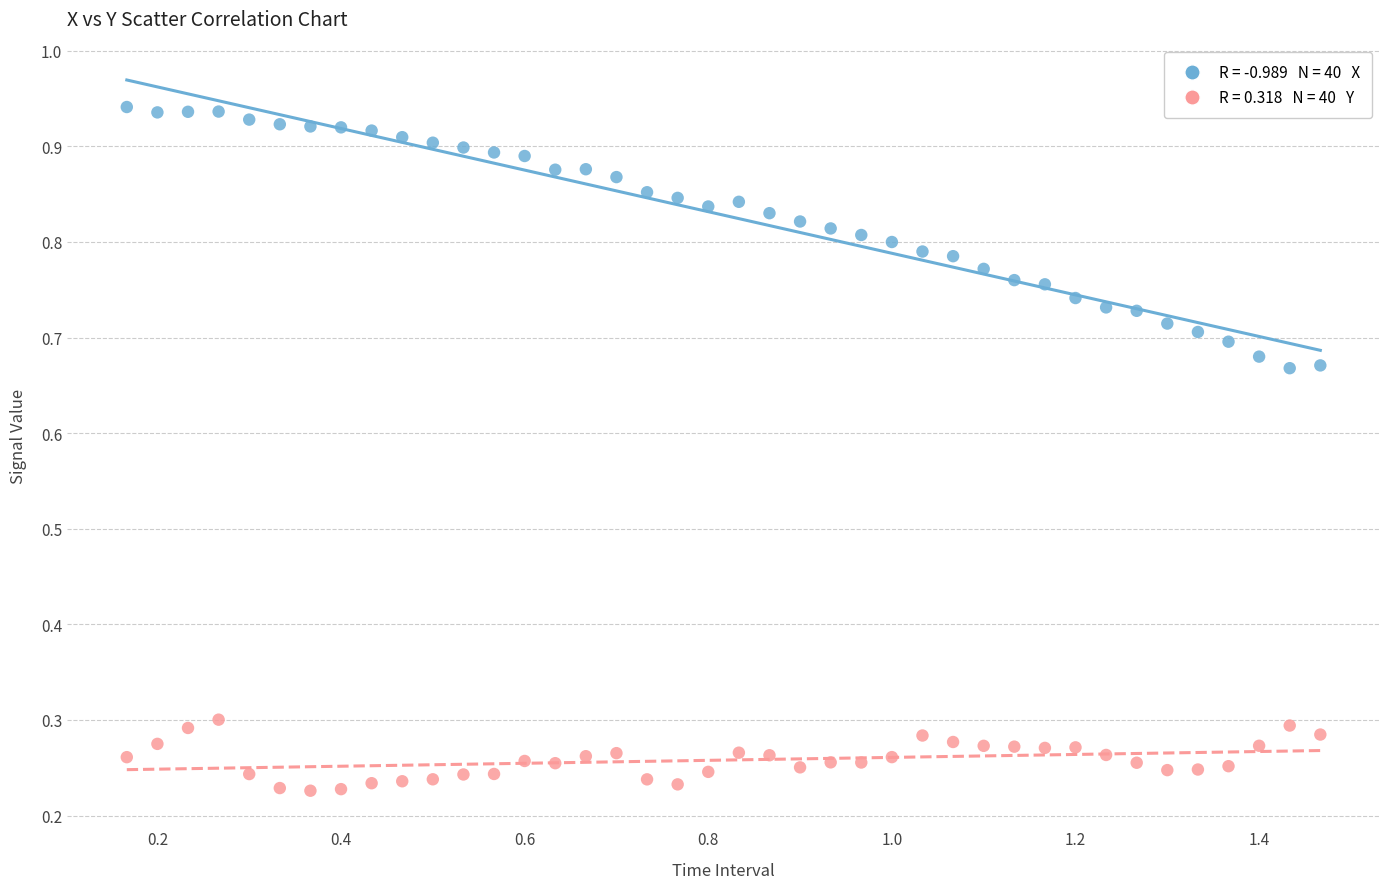

Across all data points, what is the range of X values (max minus min)?

1.3